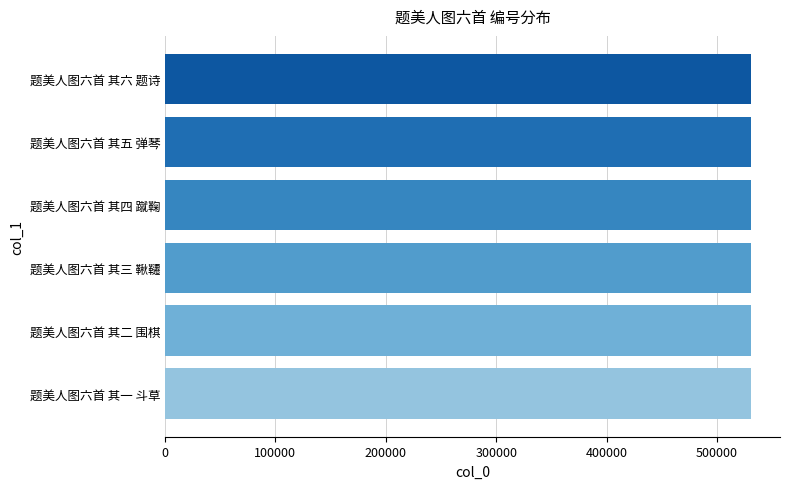

What is the approximate value at 题美人图六首 其四 蹴鞠?

530437